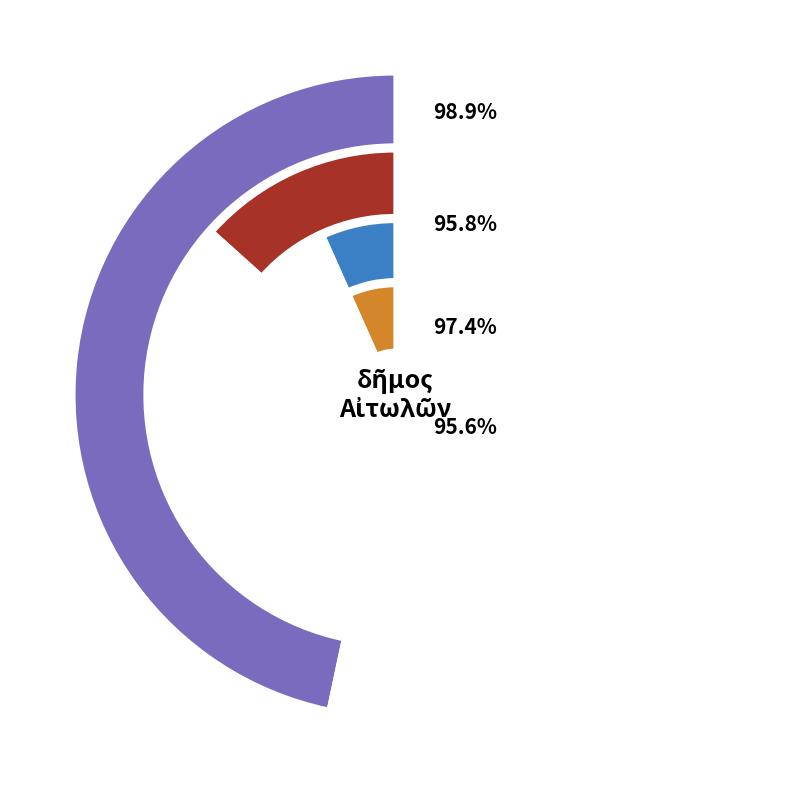

To the nearest percent, what percentage of the pie is Αἰτωλοί?

10%